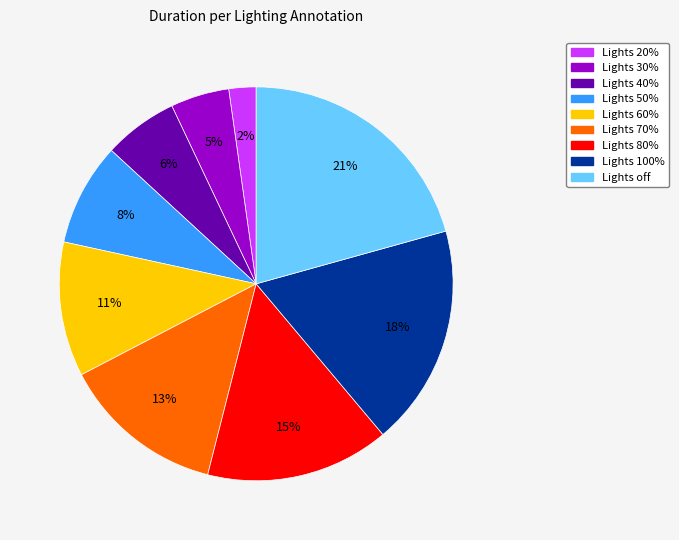

How many segments does this pie chart have?

9